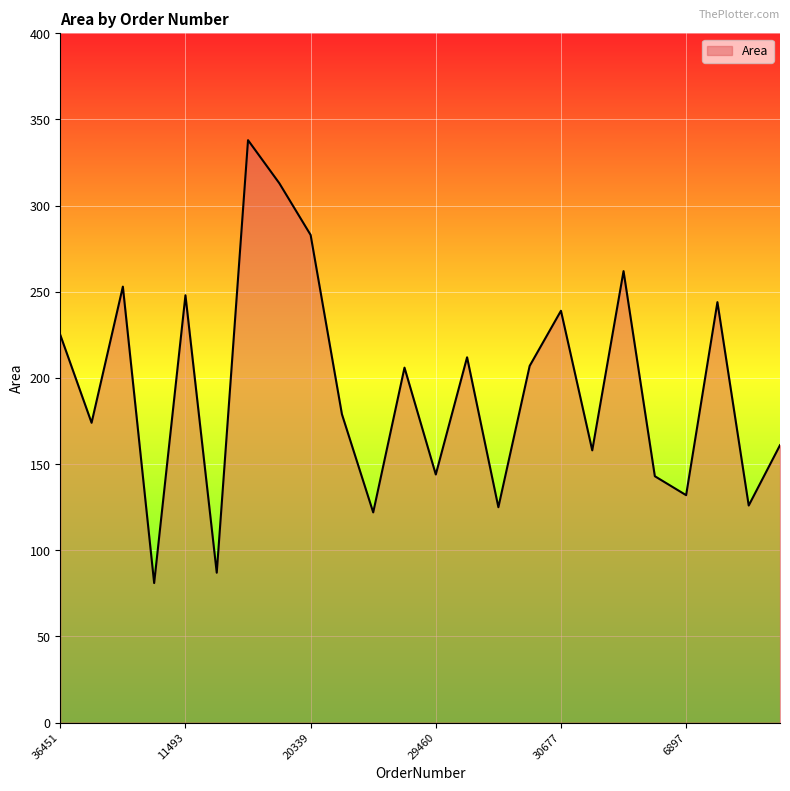

What is the difference between the maximum and minimum values?

257